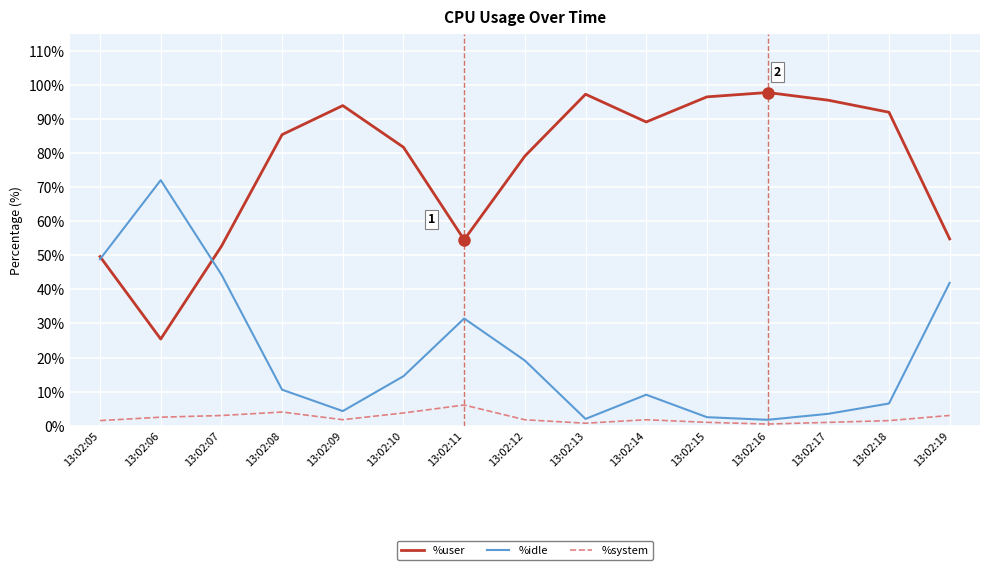

Rank the series by their average value, from lowest to highest.

%system, %idle, %user